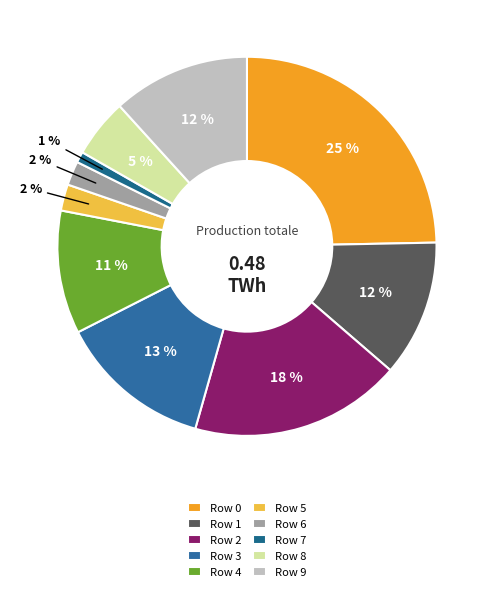

How many segments does this pie chart have?

10